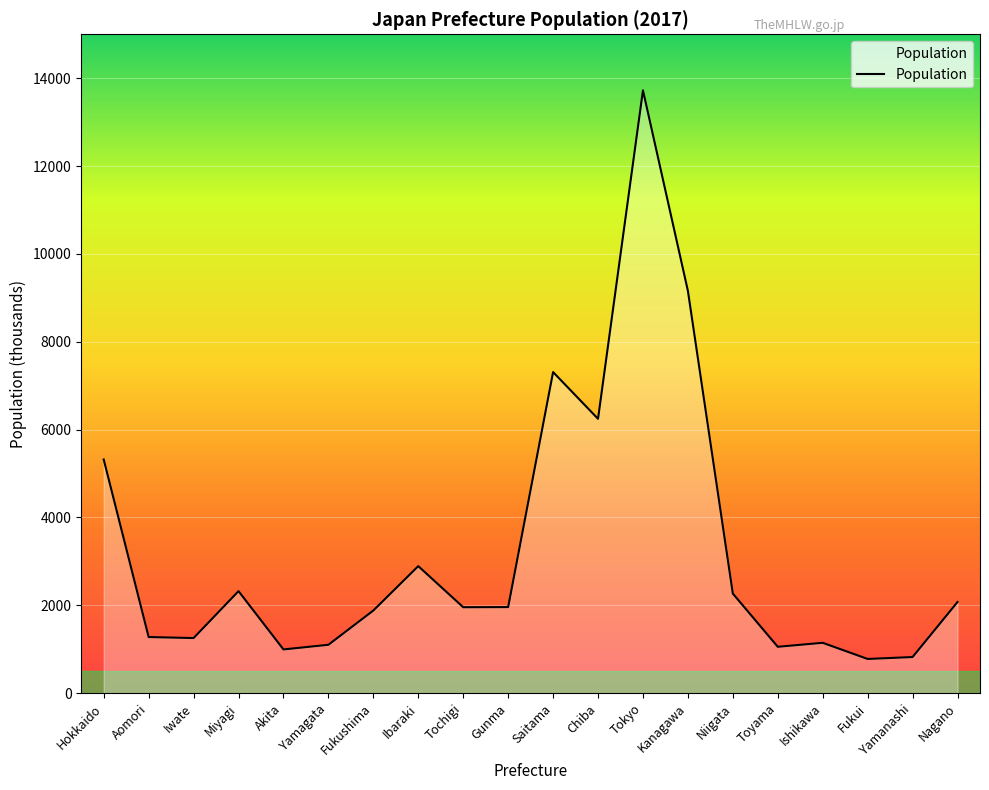

What position from the right is Chiba?

9